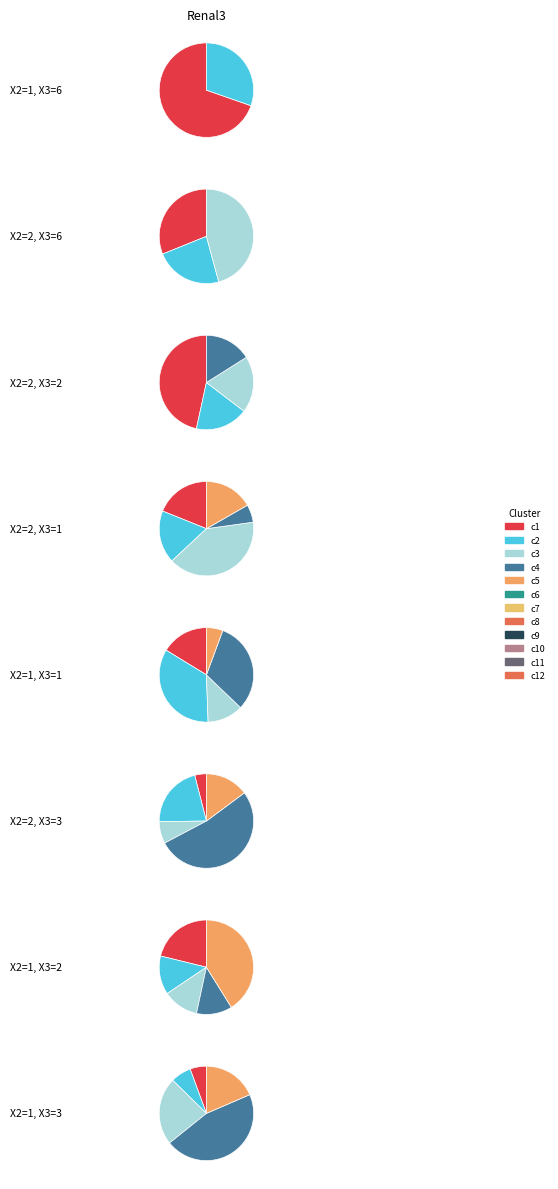

Between 2 and 1, which is larger?

1